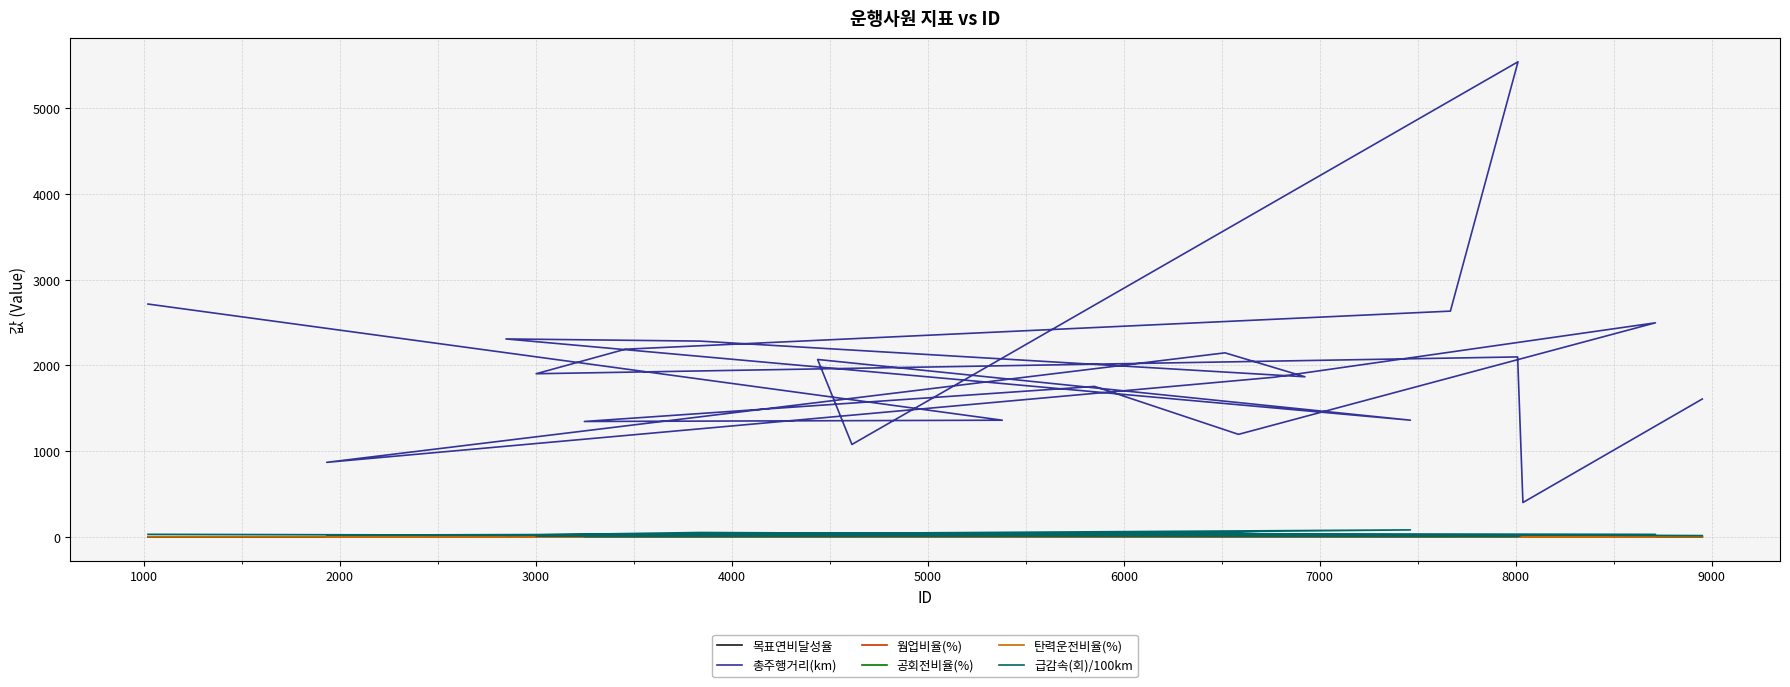

What is the difference between the maximum and second lowest values in the 목표연비달성율 series?

0.1